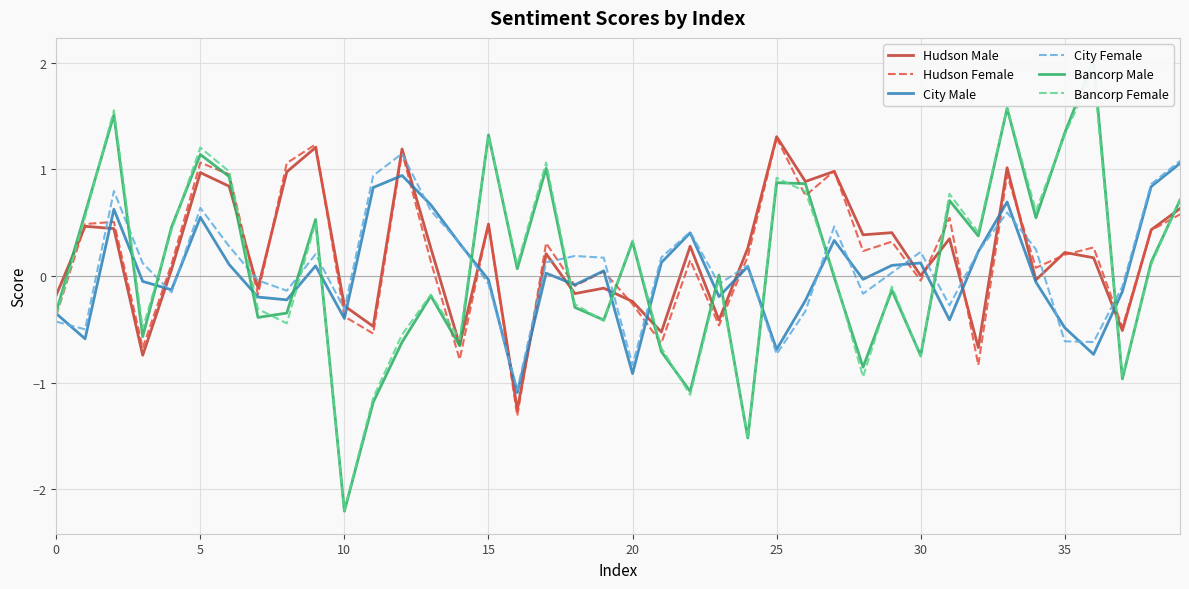

What is the lowest value of the City Male series?

-1.1